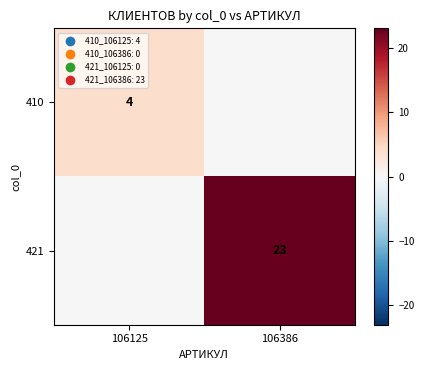

How many series are shown in this chart?

2